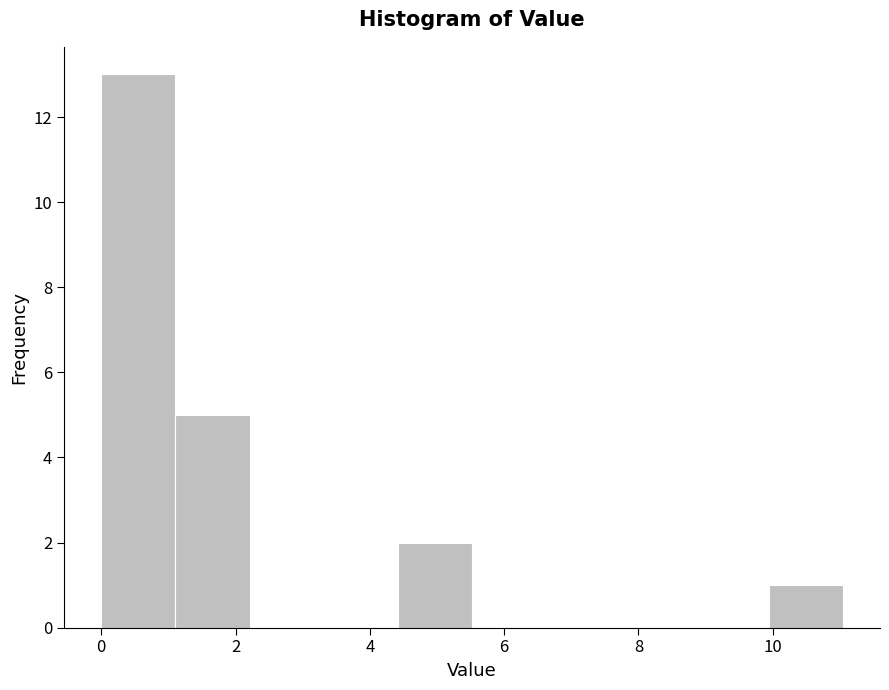

Reading left to right, list every bar in this chart as the range it spans on the x-axis followed by its height. Neither the bar edges nor the heights are printed on the chart, so give them approximately, as read against the axes.

0.0 to 1.2: 13
1.2 to 2.2: 5
2.2 to 3.4: 0
3.4 to 4.4: 0
4.4 to 5.6: 2
5.6 to 6.6: 0
6.6 to 7.8: 0
7.8 to 8.8: 0
8.8 to 10.0: 0
10.0 to 11.0: 1